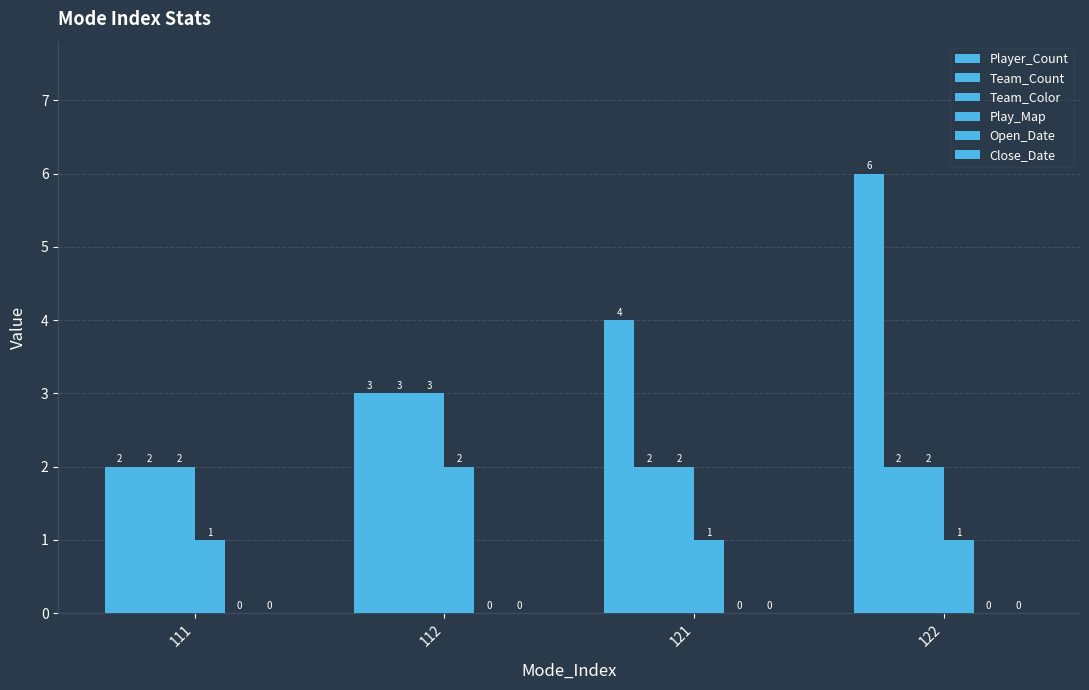

What is the difference between the maximum and minimum values in the Player_Count series?

4